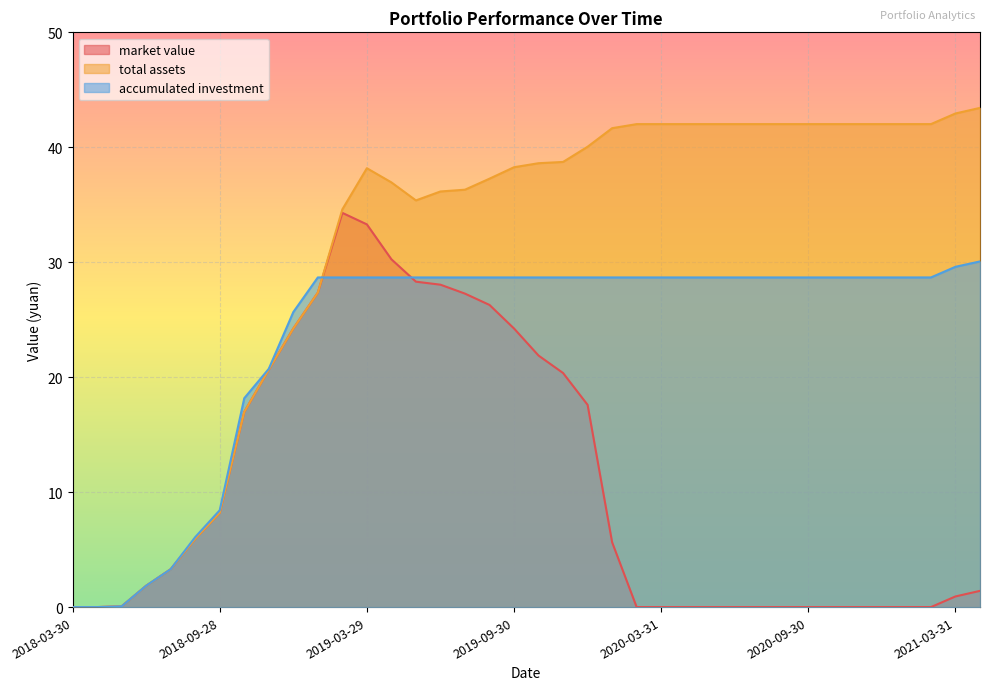

At which category does market value reach its first local peak?

2019-02-28